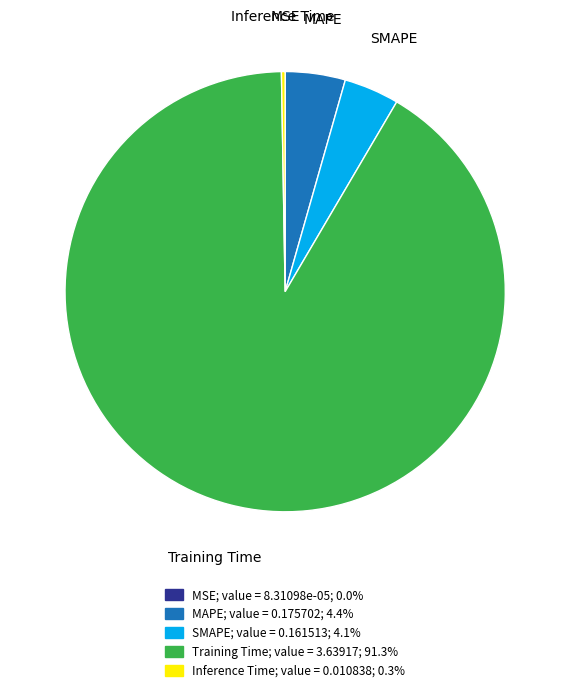

Is the sum of Training Time and SMAPE greater than half?

Yes